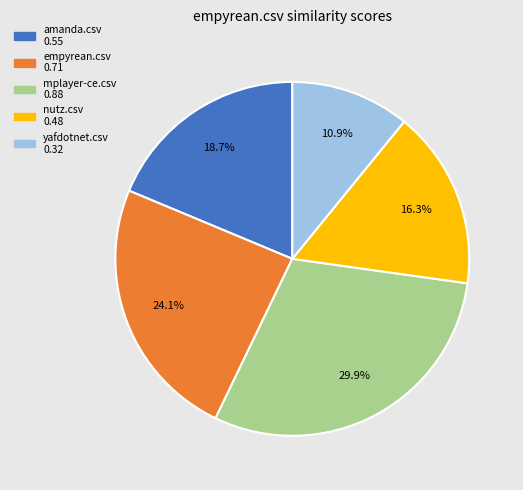

Rank the categories by value from lowest to highest.

yafdotnet.csv, nutz.csv, amanda.csv, empyrean.csv, mplayer-ce.csv